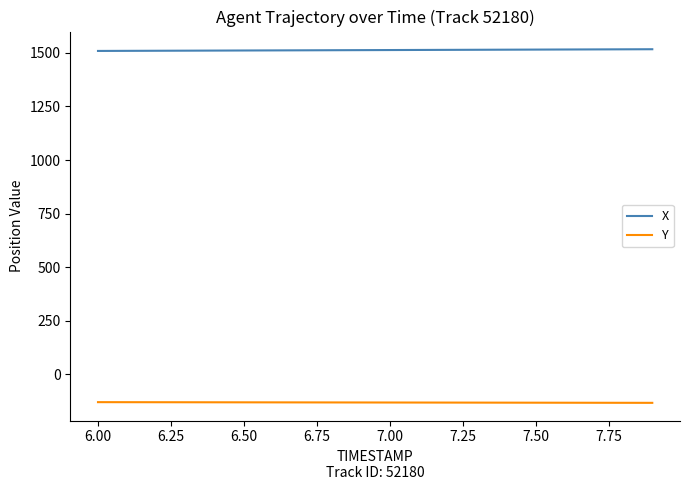

True or false: X and Y cross at least once.

False